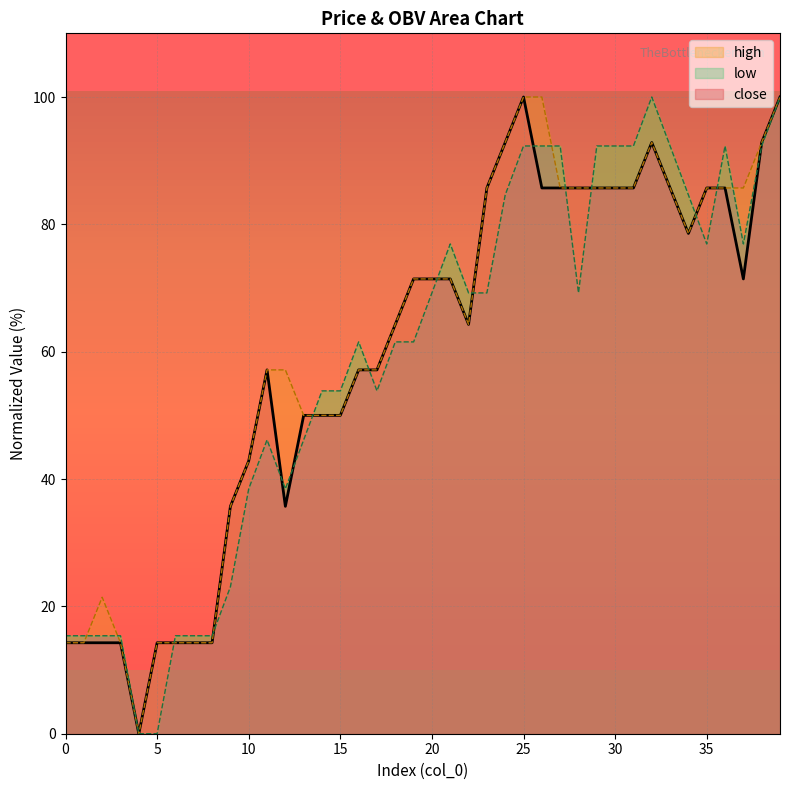

Where do low and high first cross each other?

1 and 2